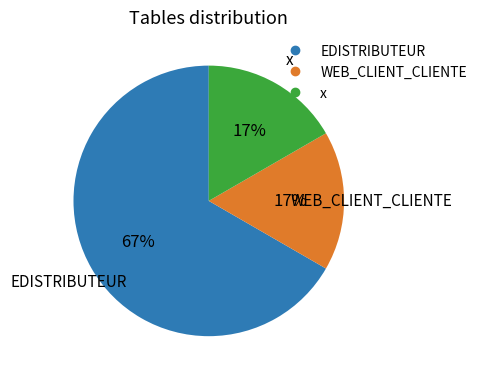

Combined, do EDISTRIBUTEUR and x account for over 50%?

Yes